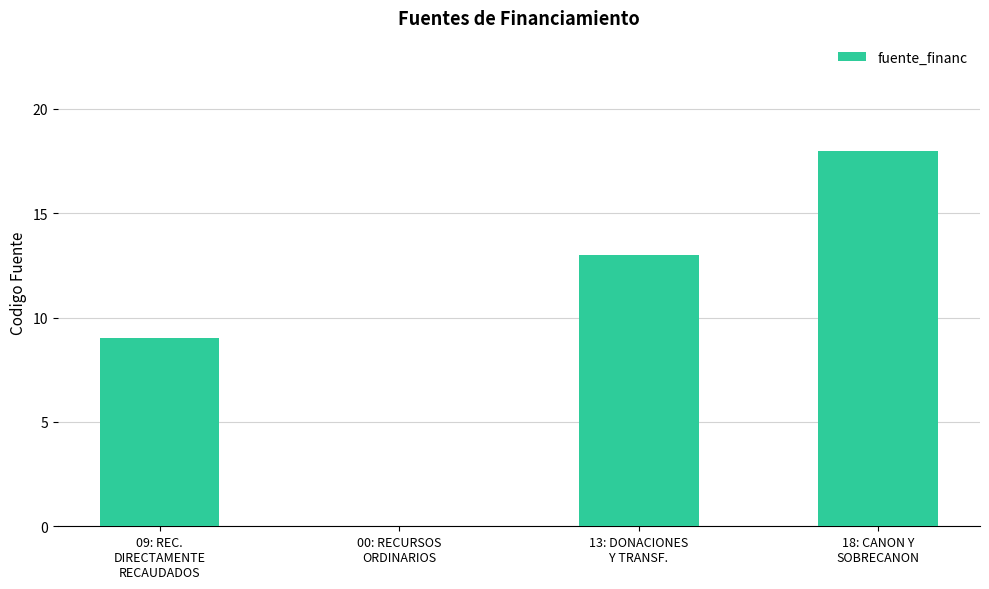

Reading left to right, transcribe all the data shown in this chart.

09: REC.
DIRECTAMENTE
RECAUDADOS=9	00: RECURSOS
ORDINARIOS=0	13: DONACIONES
Y TRANSF.=13	18: CANON Y
SOBRECANON=18